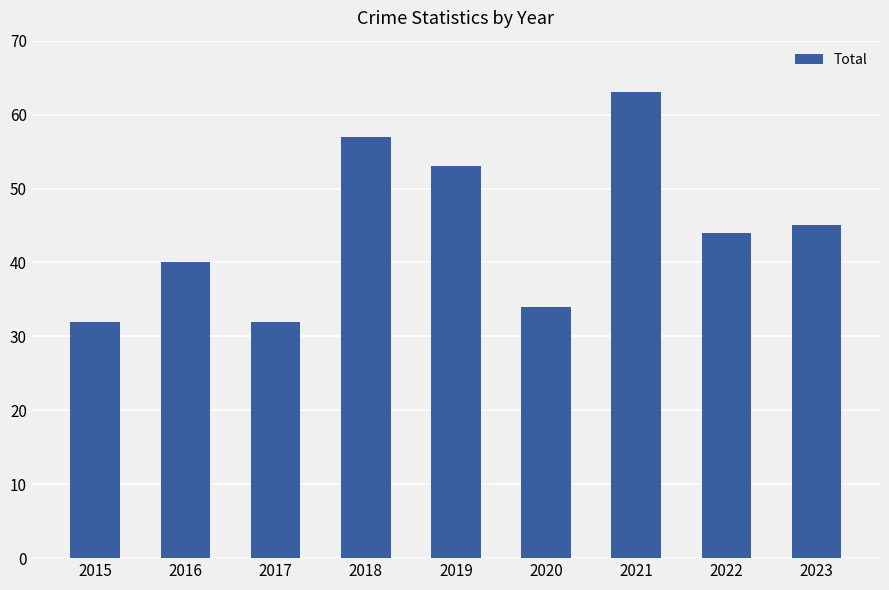

What is the ratio of the value at 2016 to the value at 2017?

1.2